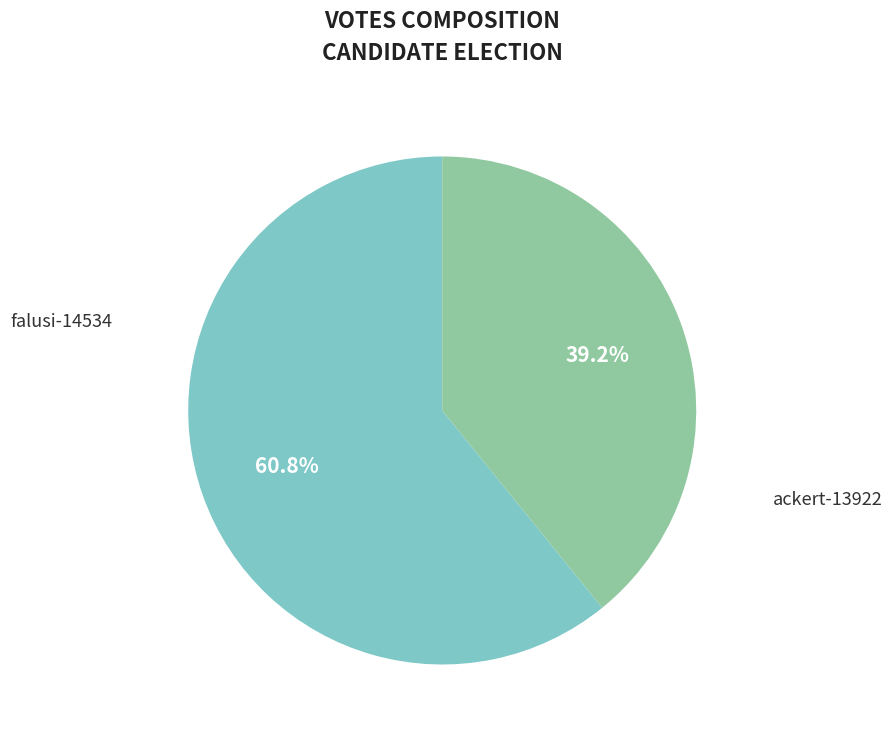

Count the number of slices in the pie.

2